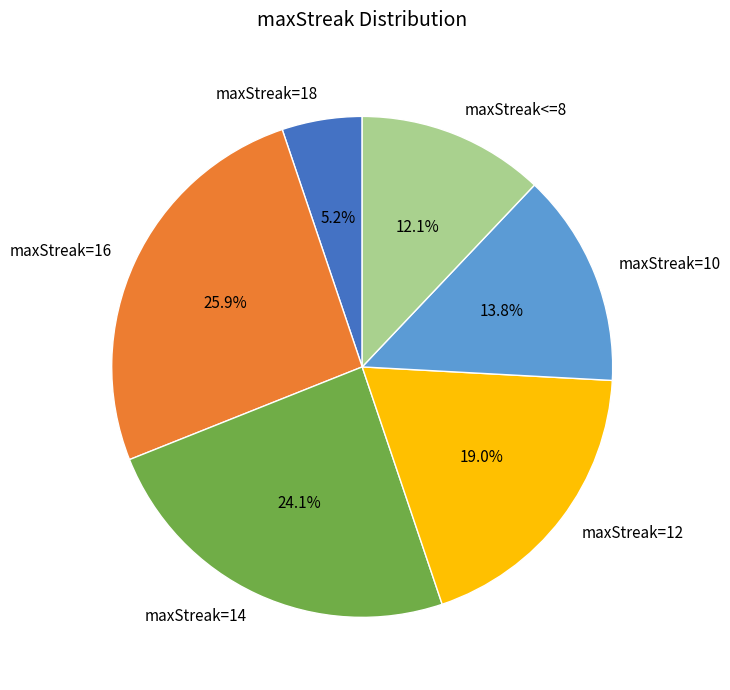

The maxStreak=10 slice represents 14% of the pie. True or false?

True